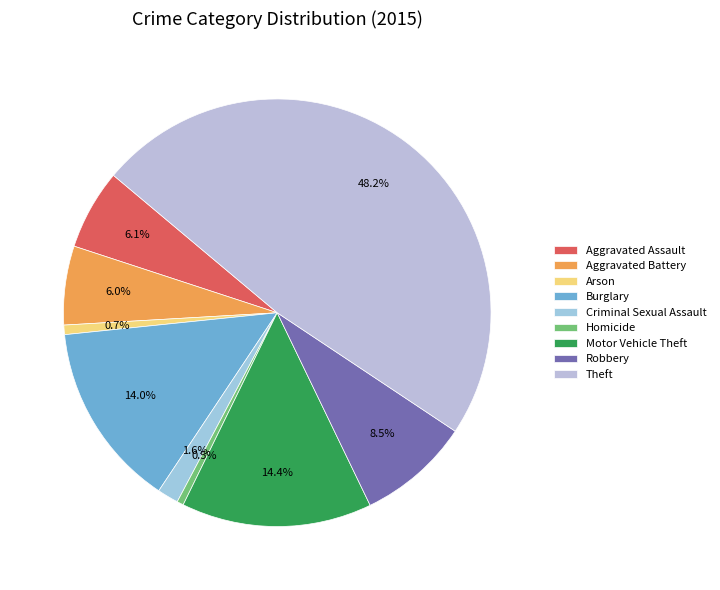

How many slices are in this pie chart?

9